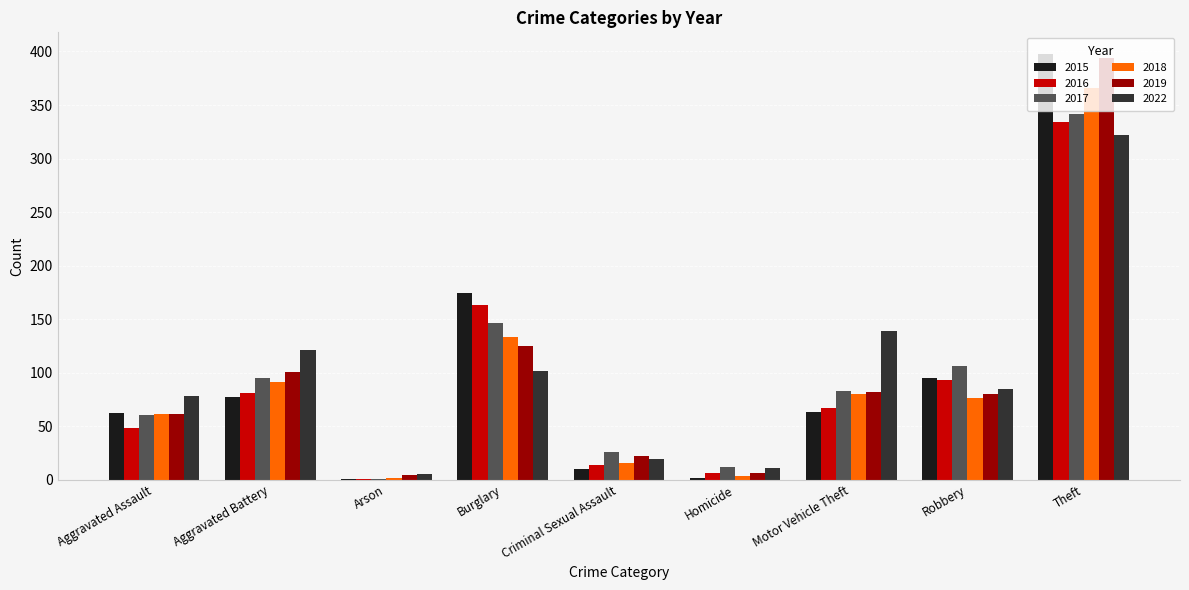

What is the difference between the 2019 values at Theft and Criminal Sexual Assault?

372